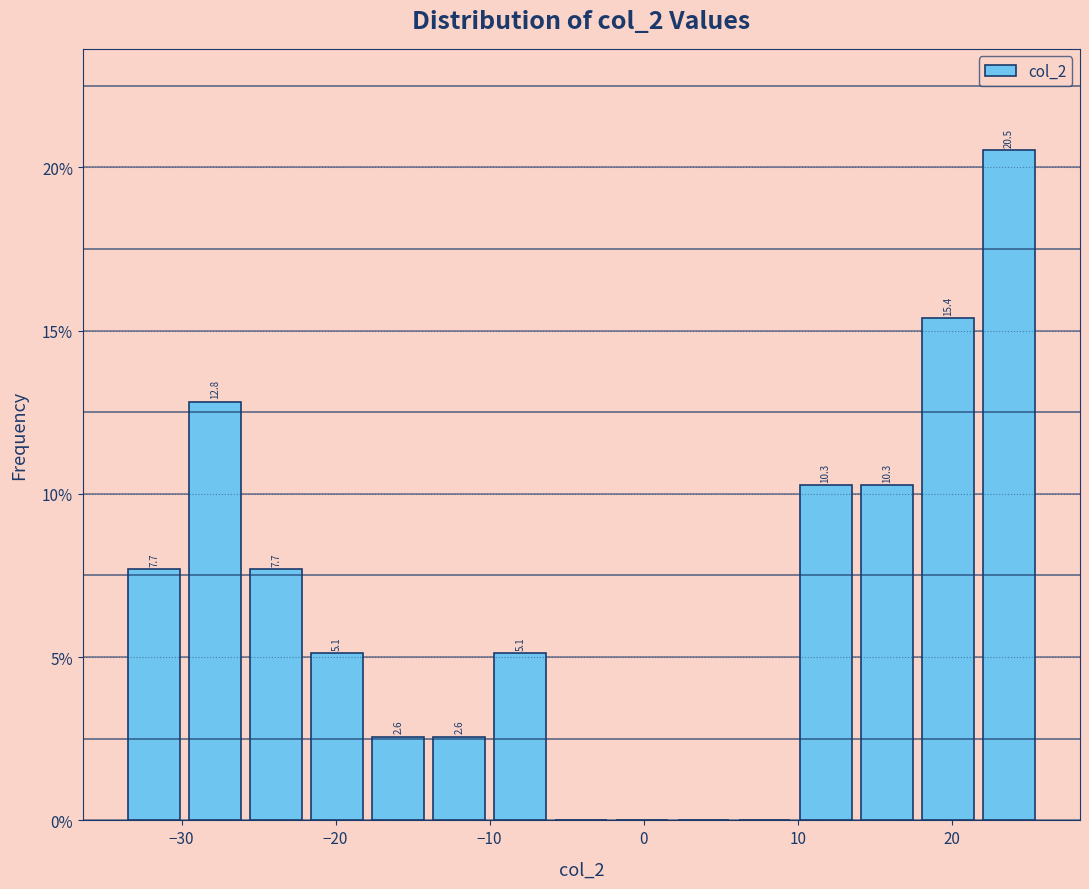

Read against the x-axis, roughly where is the centre of the tallest bar?

24